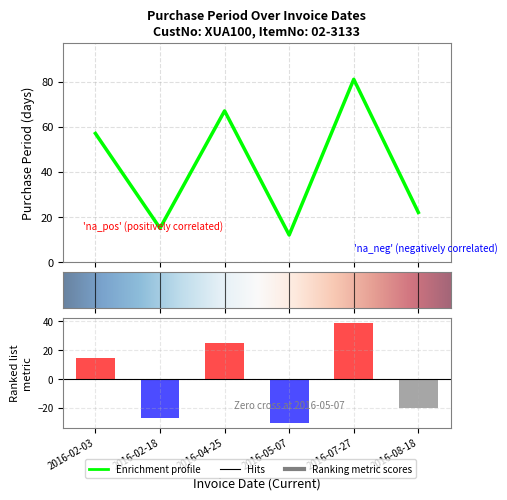

The value at 2016-02-03 is 12. True or false?

False